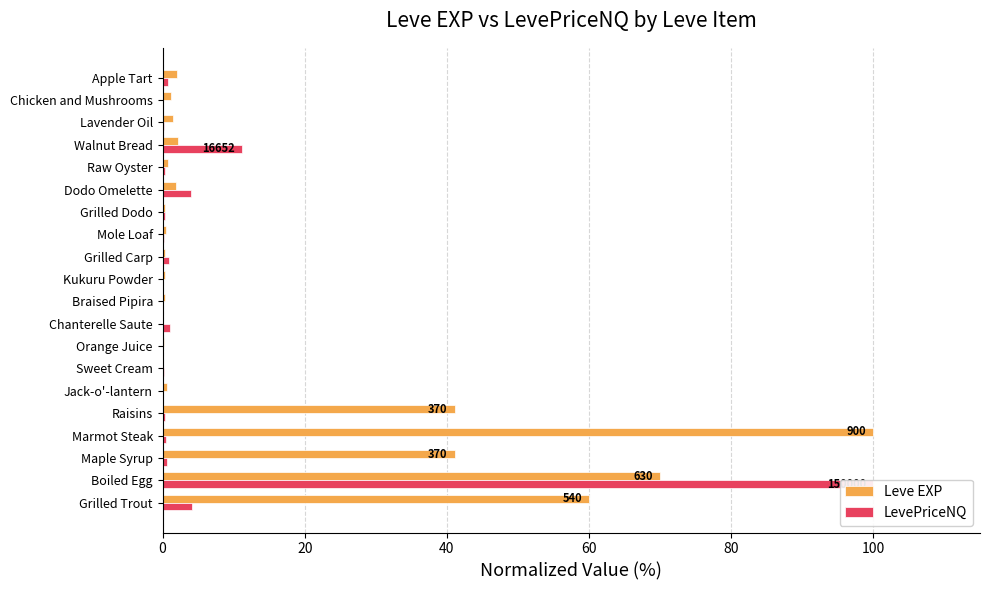

Reading right to left, transcribe all the data shown in this chart.

Leve EXP: 2.0	1.2	1.4	2.1	0.8	1.9	0.3	0.4	0.3	0.3	0.3	0.1	0.2	0.1	0.7	41.1	100.0	41.1	70.0	60.0
LevePriceNQ: 0.8	0.0	0.2	11.1	0.4	4.1	0.3	0.2	0.9	0.0	0.1	1.1	0.0	0.2	0.0	0.4	0.4	0.6	100.0	4.1